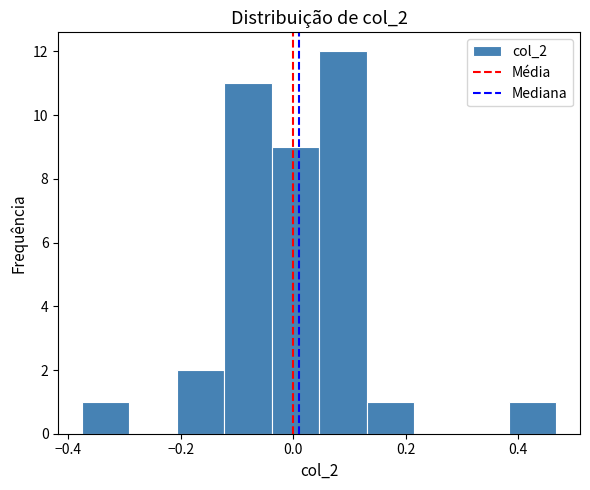

Reading left to right, transcribe this chart: for each bar, give the range it covers on the x-axis and its height. Neither the bar edges nor the heights are printed on the chart, so give them approximately, as read against the axes.

-0.38 to -0.30: 1
-0.30 to -0.20: 0
-0.20 to -0.12: 2
-0.12 to -0.04: 11
-0.04 to 0.04: 9
0.04 to 0.14: 12
0.14 to 0.22: 1
0.22 to 0.30: 0
0.30 to 0.38: 0
0.38 to 0.46: 1